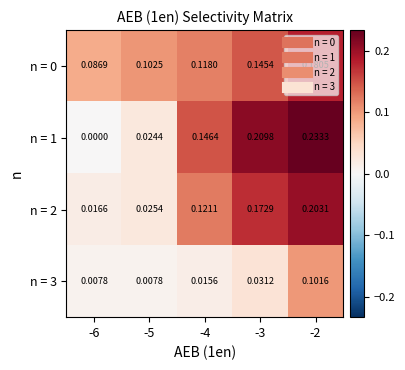

How many data points does each series have?

5